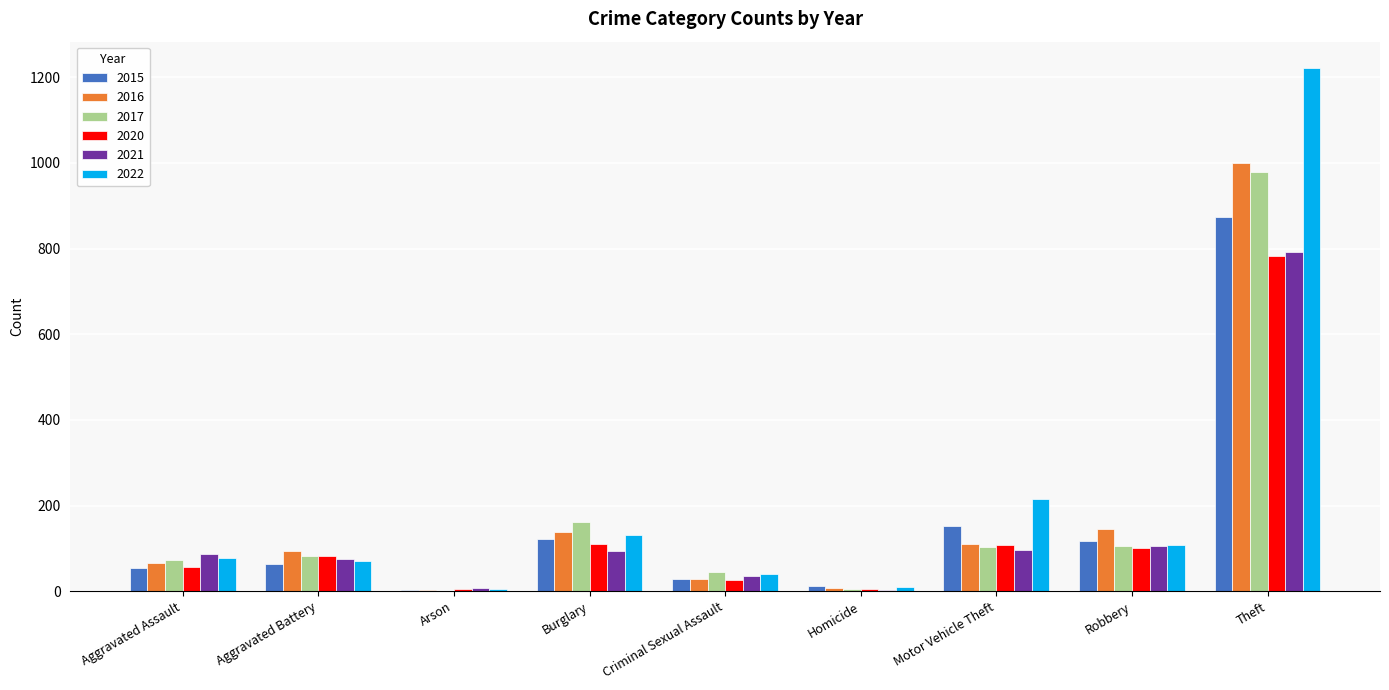

What is the sum of all 2021 values?

1294